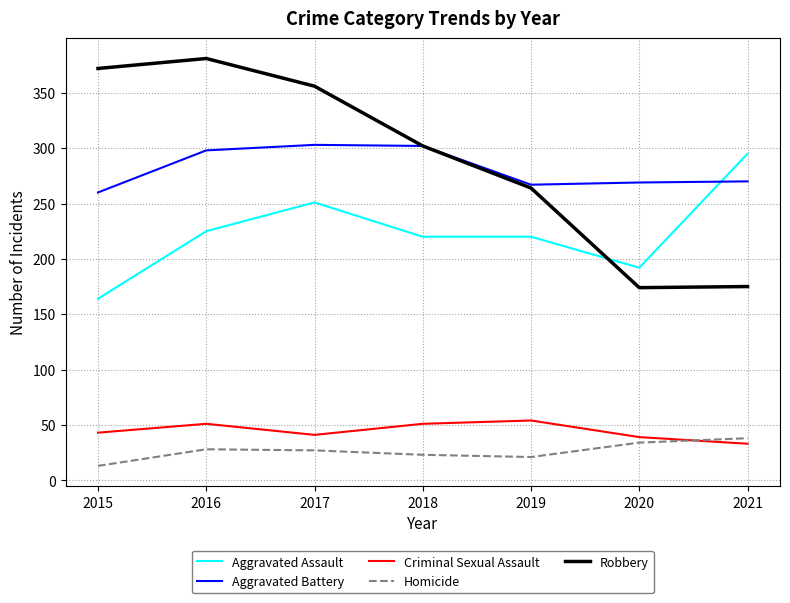

The value of Aggravated Battery at 2017 is 426. True or false?

False